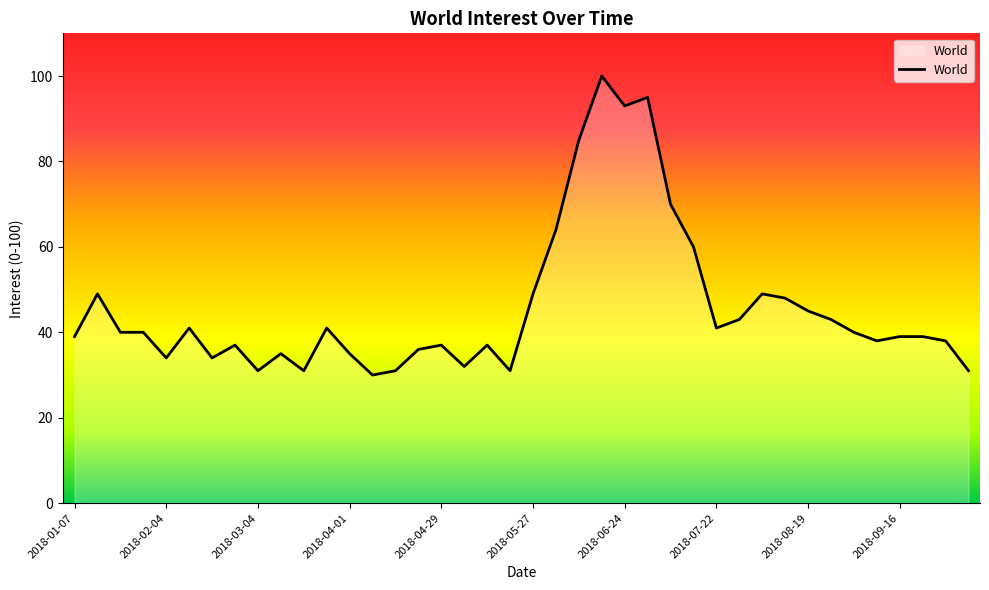

What is the maximum value shown in the chart?

100